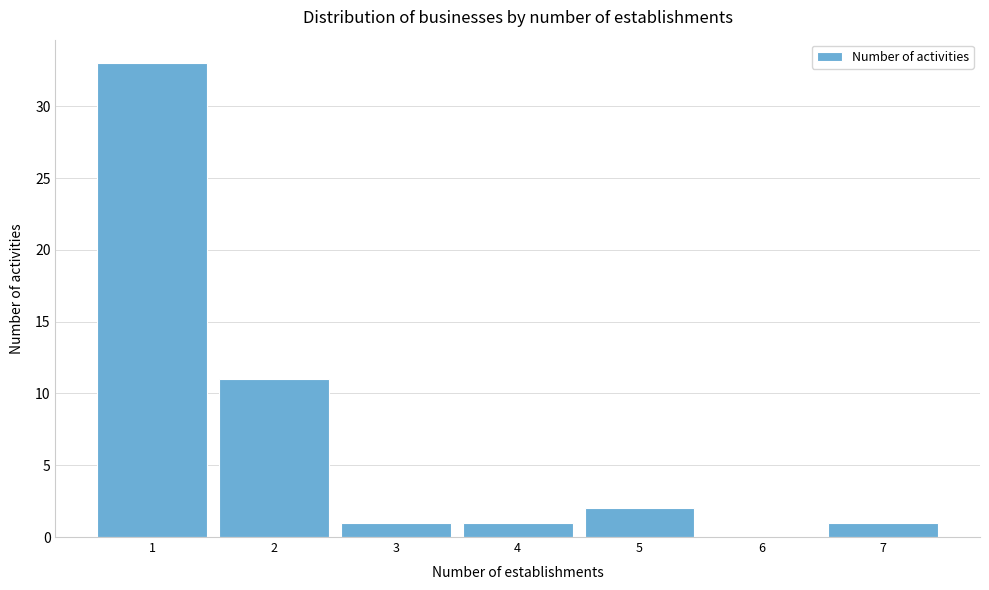

Reading left to right, list every bar in this chart as the range it spans on the x-axis followed by its height. The values are not printed on the chart, so give them approximately, as read against the axis.

0.5 to 1.5: 33
1.5 to 2.5: 11
2.5 to 3.5: 1
3.5 to 4.5: 1
4.5 to 5.5: 2
5.5 to 6.5: 0
6.5 to 7.5: 1